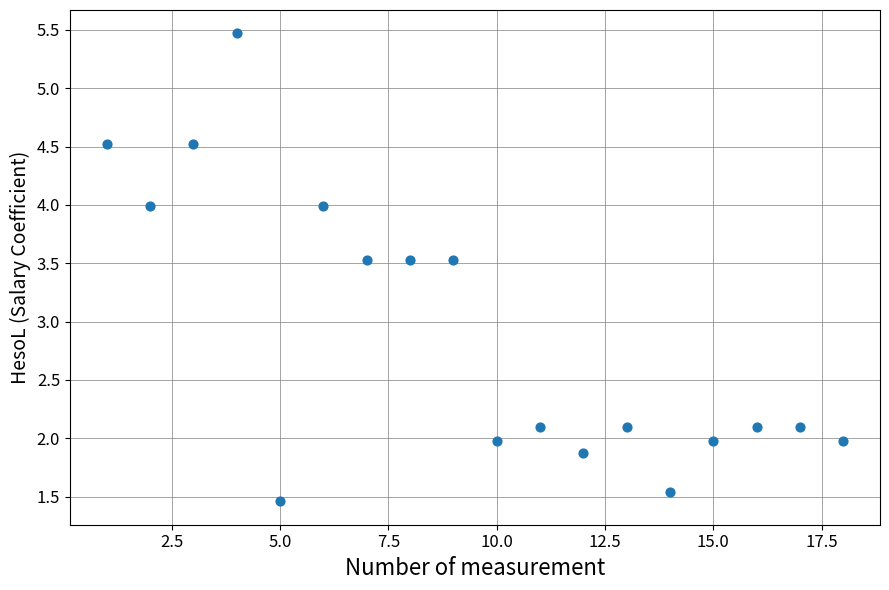

What is the range of Y values (max minus min)?

4.0